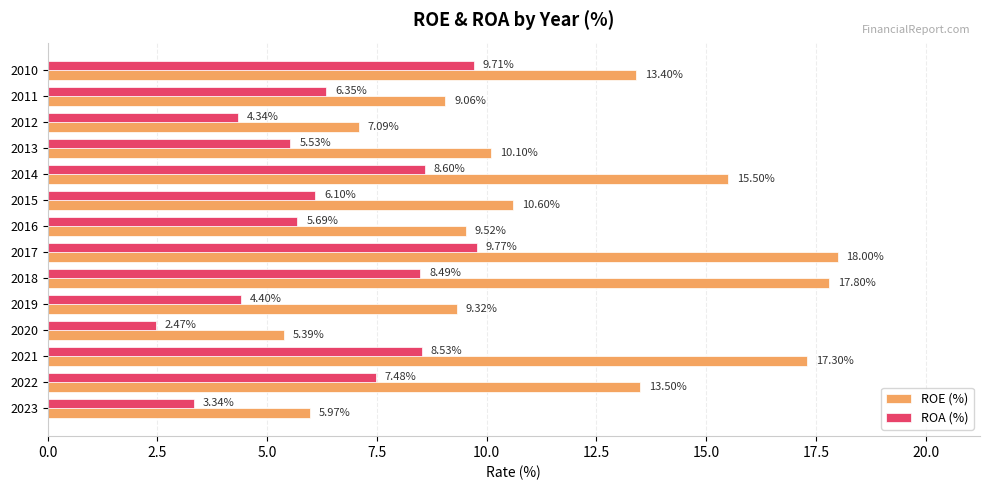

What is the difference between the maximum and minimum values in the ROA (%) series?

7.3